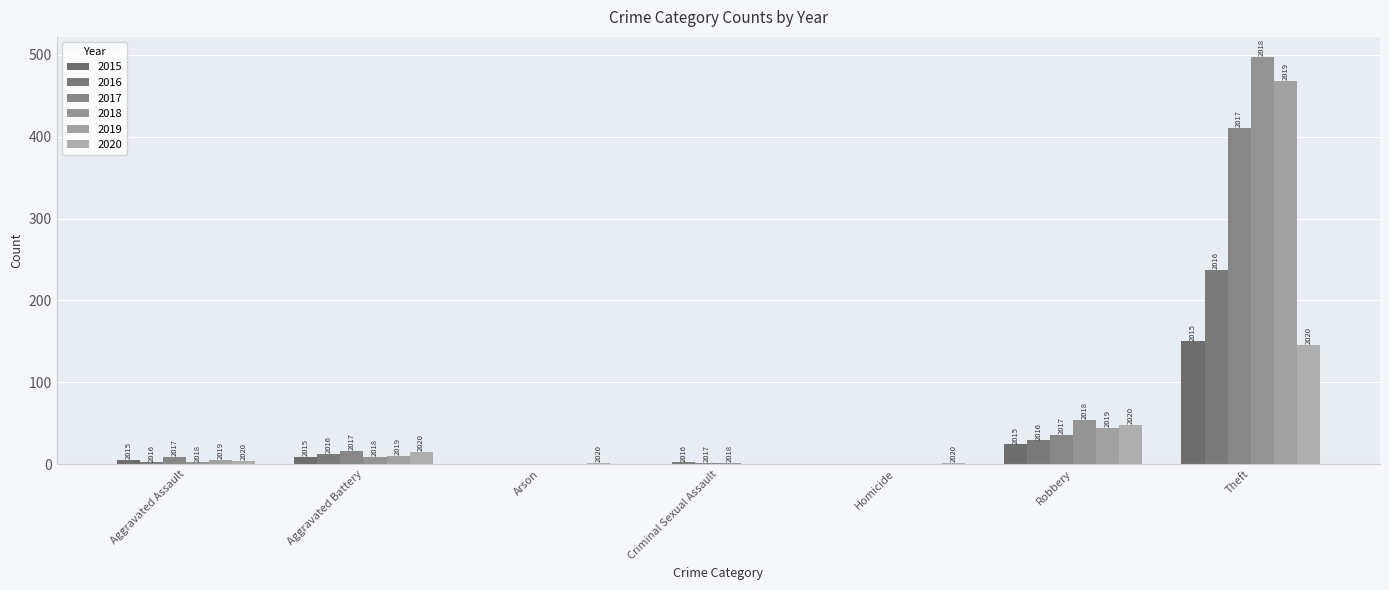

List the labels in order of 2015 value, smallest first.

Arson, Criminal Sexual Assault, Homicide, Aggravated Assault, Aggravated Battery, Robbery, Theft